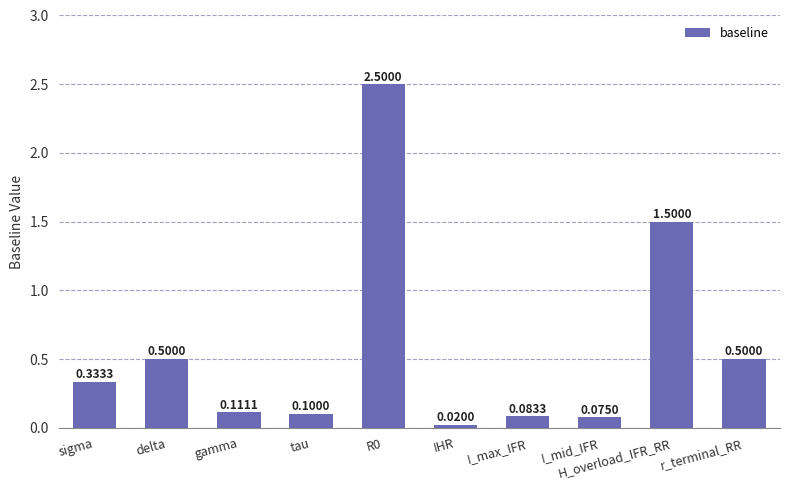

Are the bars grouped side by side (vs. stacked)?

No